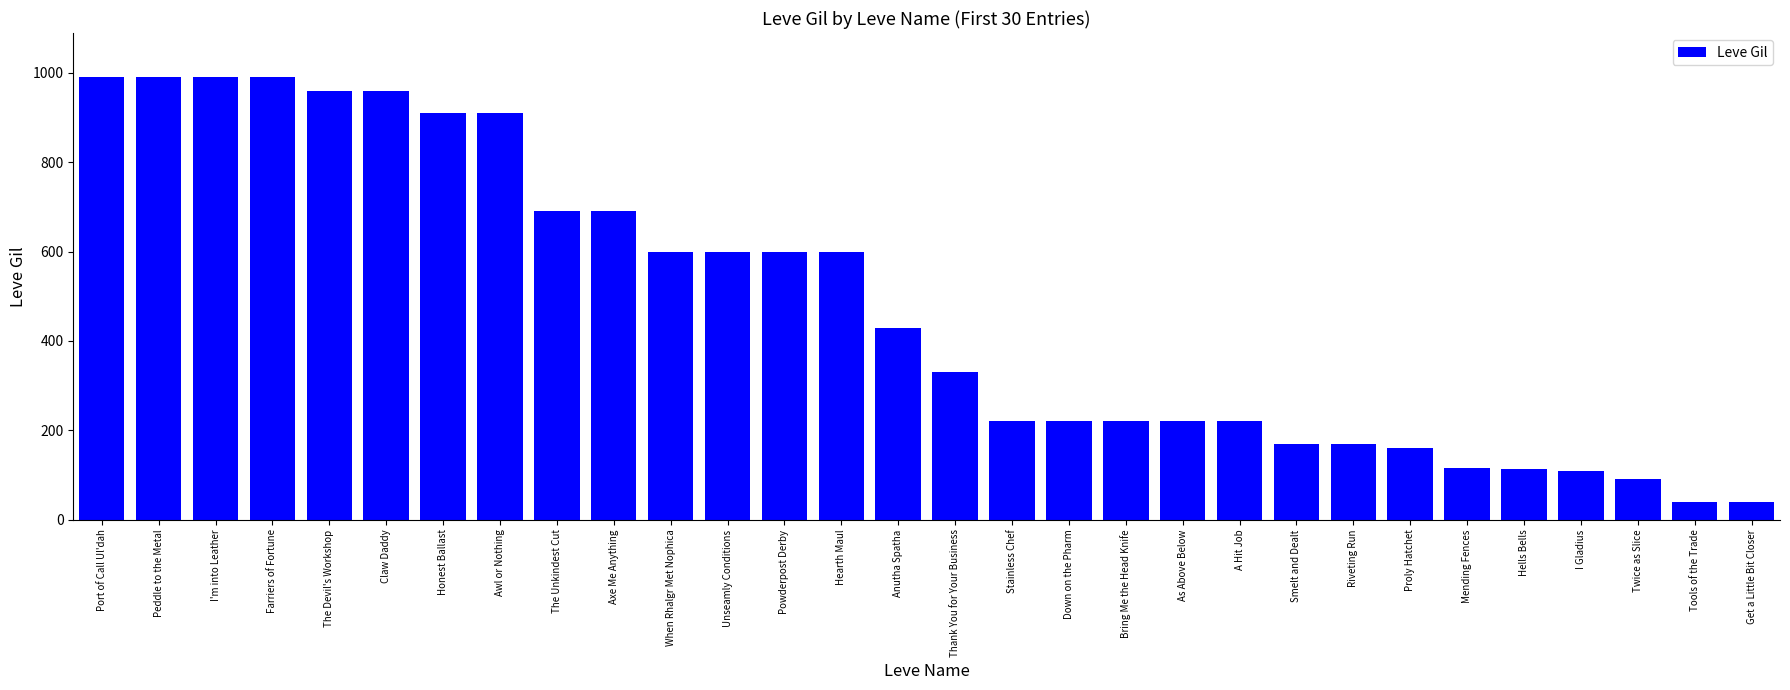

What is the change in value from Port of Call Ul'dah to Hearth Maul?

-390